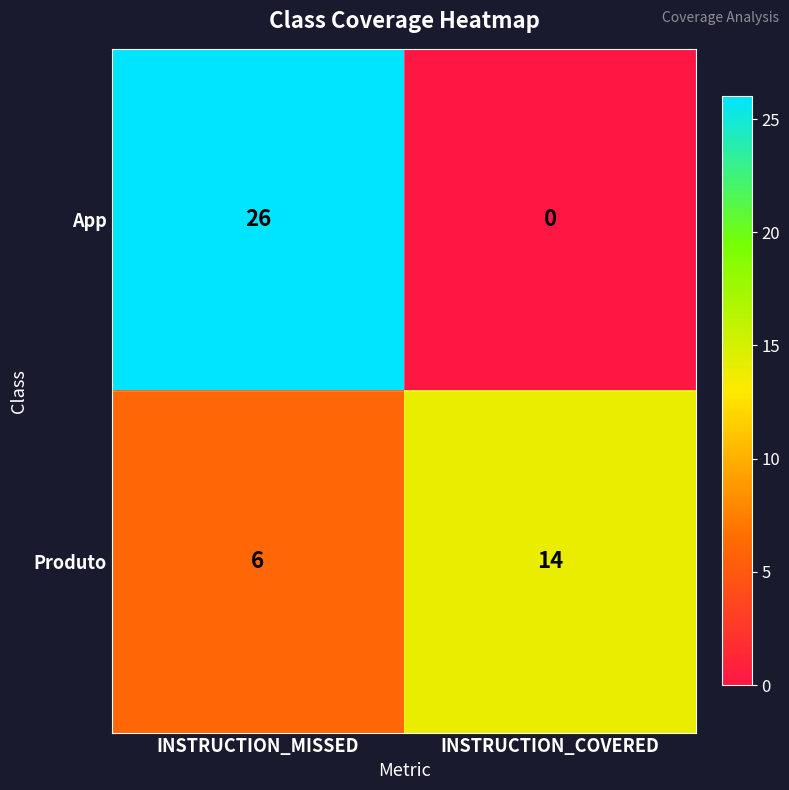

Rank the series by their maximum value, from highest to lowest.

App, Produto